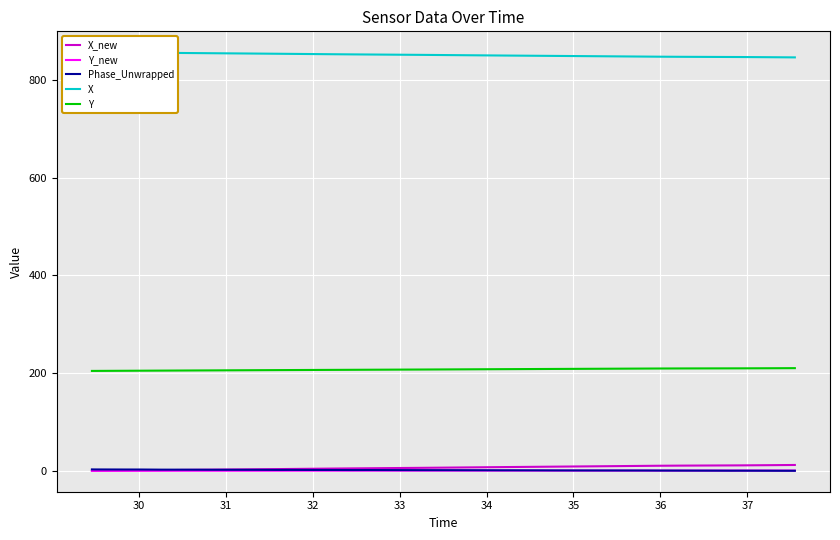

What are all the series names shown in the legend?

X_new, Y_new, Phase_Unwrapped, X, Y